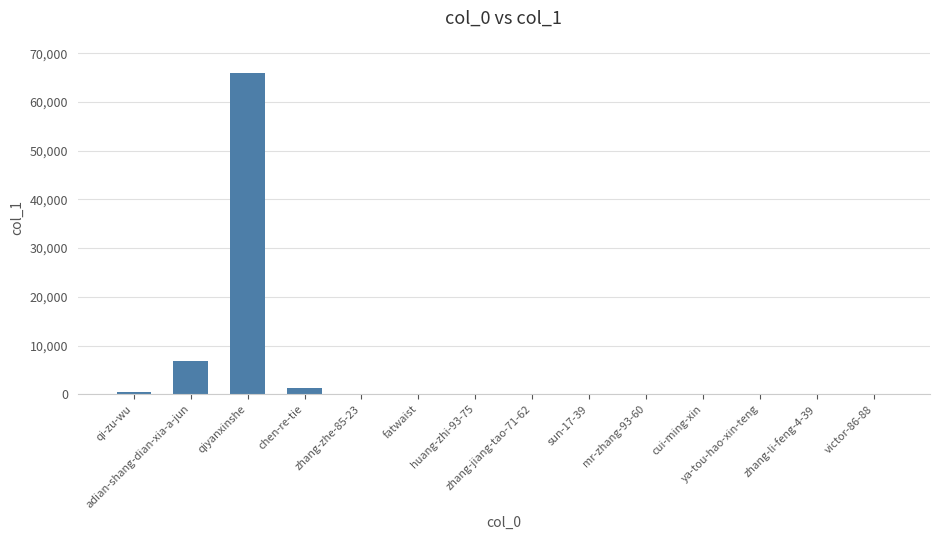

What is the greatest value displayed?

66008